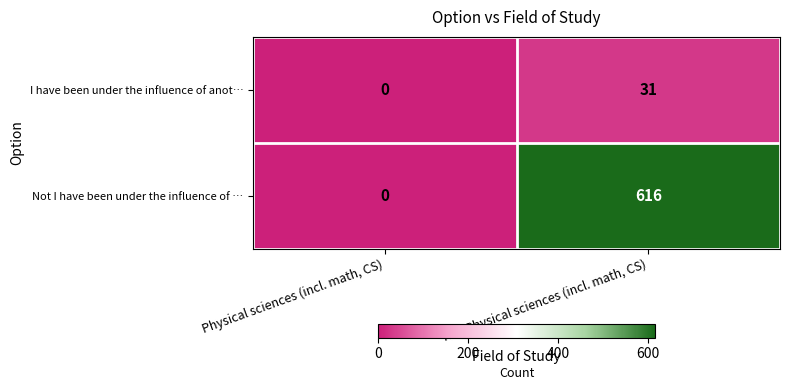

Count the number of categories in the chart.

2